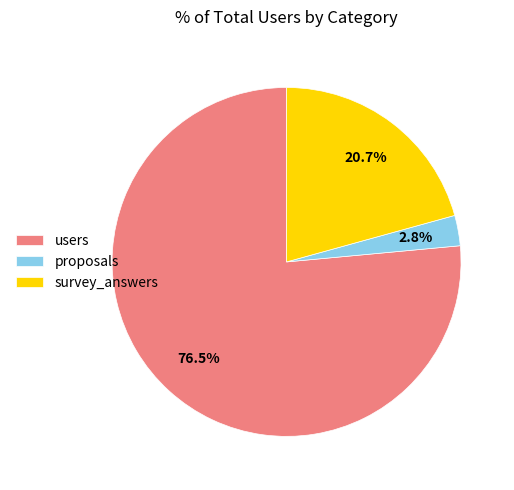

Between proposals and survey_answers, which is larger?

survey_answers